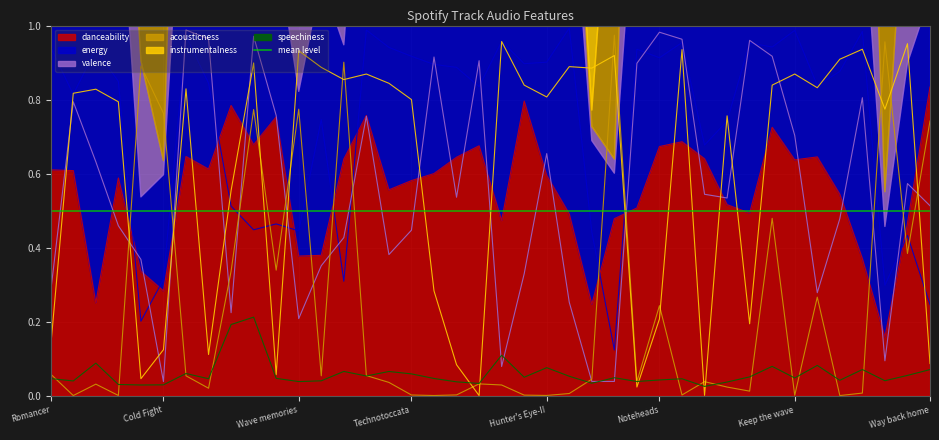

Reading right to left, list all the values displayed in this chart.

danceability: Way back home=0.8	Revenge=0.5	Toward our dream=0.2	Shin-Go Spiral=0.4	Long wave=0.5	Each of feelings=0.6	Keep the wave=0.6	Nostalgia=0.7	Offence Defence=0.5	Deep sunrise=0.5	JENNY=0.6	Journey of Life=0.7	Noteheads=0.7	Degeneration=0.5	Lonely Heart-II=0.5	Future dawn=0.2	GT-R Spiral=0.5	Hunter's Eye-II=0.6	Optimist=0.8	Madness=0.5	Blue=0.7	Crash and Burn=0.6	Battle power=0.6	Technotoccata=0.6	Heavy Battle=0.6	Road to infinity=0.8	Full moon=0.6	Largo=0.4	Wave memories=0.4	Dark Corner=0.8	Keep The Tension=0.7	Lovers twilight=0.8	Romancer remix=0.6	Calm judgement=0.6	Cold Fight=0.3	Bonds of friendship=0.3	Never Alone=0.6	Exhaust Beat=0.3	Holiday beach=0.6	Romancer=0.6
energy: Way back home=0.2	Revenge=0.4	Toward our dream=0.3	Shin-Go Spiral=1.0	Long wave=0.9	Each of feelings=0.8	Keep the wave=1.0	Nostalgia=0.9	Offence Defence=1.0	Deep sunrise=0.7	JENNY=0.7	Journey of Life=1.0	Noteheads=0.9	Degeneration=0.9	Lonely Heart-II=0.1	Future dawn=0.4	GT-R Spiral=1.0	Hunter's Eye-II=0.9	Optimist=0.9	Madness=1.0	Blue=0.8	Crash and Burn=0.9	Battle power=0.9	Technotoccata=0.9	Heavy Battle=0.9	Road to infinity=1.0	Full moon=0.3	Largo=0.7	Wave memories=0.4	Dark Corner=0.5	Keep The Tension=0.4	Lovers twilight=0.5	Romancer remix=0.8	Calm judgement=1.0	Cold Fight=0.3	Bonds of friendship=0.2	Never Alone=0.8	Exhaust Beat=0.9	Holiday beach=0.8	Romancer=0.9
valence: Way back home=0.5	Revenge=0.6	Toward our dream=0.1	Shin-Go Spiral=0.8	Long wave=0.5	Each of feelings=0.3	Keep the wave=0.7	Nostalgia=0.9	Offence Defence=1.0	Deep sunrise=0.5	JENNY=0.5	Journey of Life=1.0	Noteheads=1.0	Degeneration=0.9	Lonely Heart-II=0.0	Future dawn=0.0	GT-R Spiral=0.3	Hunter's Eye-II=0.7	Optimist=0.3	Madness=0.1	Blue=0.9	Crash and Burn=0.5	Battle power=0.9	Technotoccata=0.4	Heavy Battle=0.4	Road to infinity=0.8	Full moon=0.4	Largo=0.4	Wave memories=0.2	Dark Corner=0.8	Keep The Tension=1.0	Lovers twilight=0.2	Romancer remix=1.0	Calm judgement=1.0	Cold Fight=0.0	Bonds of friendship=0.4	Never Alone=0.5	Exhaust Beat=0.6	Holiday beach=0.8	Romancer=0.3
acousticness: Way back home=0.7	Revenge=0.4	Toward our dream=1.0	Shin-Go Spiral=0.0	Long wave=0.0	Each of feelings=0.3	Keep the wave=0.0	Nostalgia=0.5	Offence Defence=0.0	Deep sunrise=0.0	JENNY=0.0	Journey of Life=0.0	Noteheads=0.2	Degeneration=0.0	Lonely Heart-II=1.0	Future dawn=0.0	GT-R Spiral=0.0	Hunter's Eye-II=0.0	Optimist=0.0	Madness=0.0	Blue=0.0	Crash and Burn=0.0	Battle power=0.0	Technotoccata=0.0	Heavy Battle=0.0	Road to infinity=0.1	Full moon=0.9	Largo=0.1	Wave memories=0.8	Dark Corner=0.3	Keep The Tension=0.8	Lovers twilight=0.3	Romancer remix=0.0	Calm judgement=0.1	Cold Fight=0.8	Bonds of friendship=0.9	Never Alone=0.0	Exhaust Beat=0.0	Holiday beach=0.0	Romancer=0.1
instrumentalness: Way back home=0.1	Revenge=1.0	Toward our dream=0.8	Shin-Go Spiral=0.9	Long wave=0.9	Each of feelings=0.8	Keep the wave=0.9	Nostalgia=0.8	Offence Defence=0.2	Deep sunrise=0.8	JENNY=0.0	Journey of Life=0.9	Noteheads=0.2	Degeneration=0.0	Lonely Heart-II=0.9	Future dawn=0.9	GT-R Spiral=0.9	Hunter's Eye-II=0.8	Optimist=0.8	Madness=1.0	Blue=0.0	Crash and Burn=0.1	Battle power=0.3	Technotoccata=0.8	Heavy Battle=0.8	Road to infinity=0.9	Full moon=0.9	Largo=0.9	Wave memories=0.9	Dark Corner=0.1	Keep The Tension=0.9	Lovers twilight=0.6	Romancer remix=0.1	Calm judgement=0.8	Cold Fight=0.1	Bonds of friendship=0.0	Never Alone=0.8	Exhaust Beat=0.8	Holiday beach=0.8	Romancer=0.1
speechiness: Way back home=0.1	Revenge=0.1	Toward our dream=0.0	Shin-Go Spiral=0.1	Long wave=0.0	Each of feelings=0.1	Keep the wave=0.0	Nostalgia=0.1	Offence Defence=0.1	Deep sunrise=0.0	JENNY=0.0	Journey of Life=0.0	Noteheads=0.0	Degeneration=0.0	Lonely Heart-II=0.0	Future dawn=0.0	GT-R Spiral=0.1	Hunter's Eye-II=0.1	Optimist=0.0	Madness=0.1	Blue=0.0	Crash and Burn=0.0	Battle power=0.0	Technotoccata=0.1	Heavy Battle=0.1	Road to infinity=0.1	Full moon=0.1	Largo=0.0	Wave memories=0.0	Dark Corner=0.0	Keep The Tension=0.2	Lovers twilight=0.2	Romancer remix=0.0	Calm judgement=0.1	Cold Fight=0.0	Bonds of friendship=0.0	Never Alone=0.0	Exhaust Beat=0.1	Holiday beach=0.0	Romancer=0.0